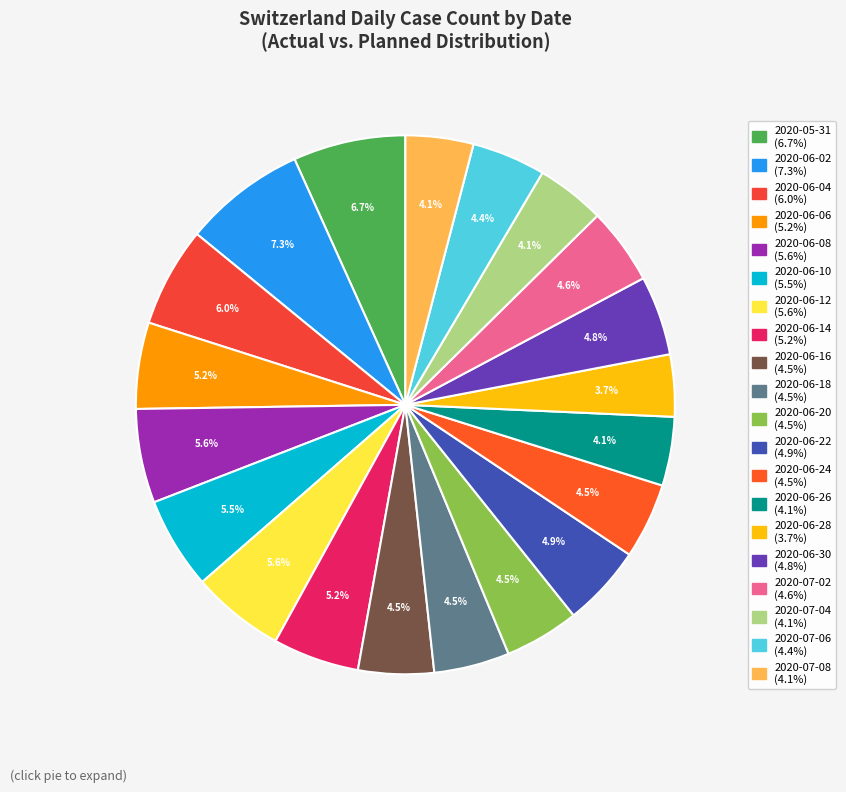

How many slices are in this pie chart?

20